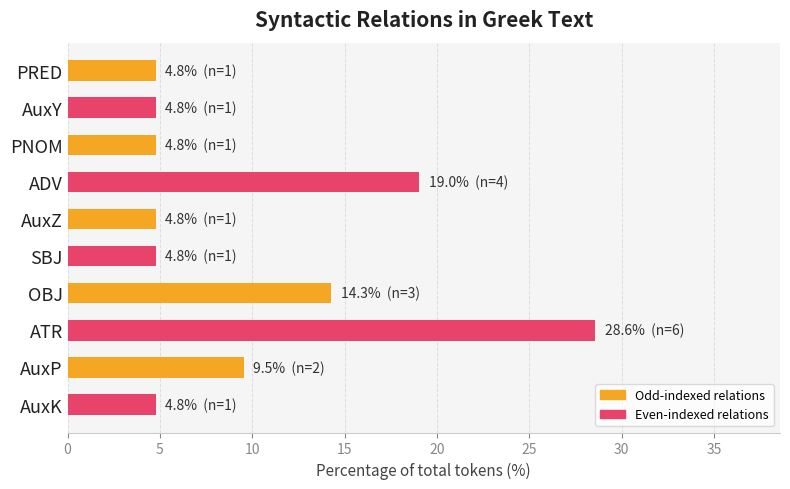

What is the greatest value displayed?

28.6